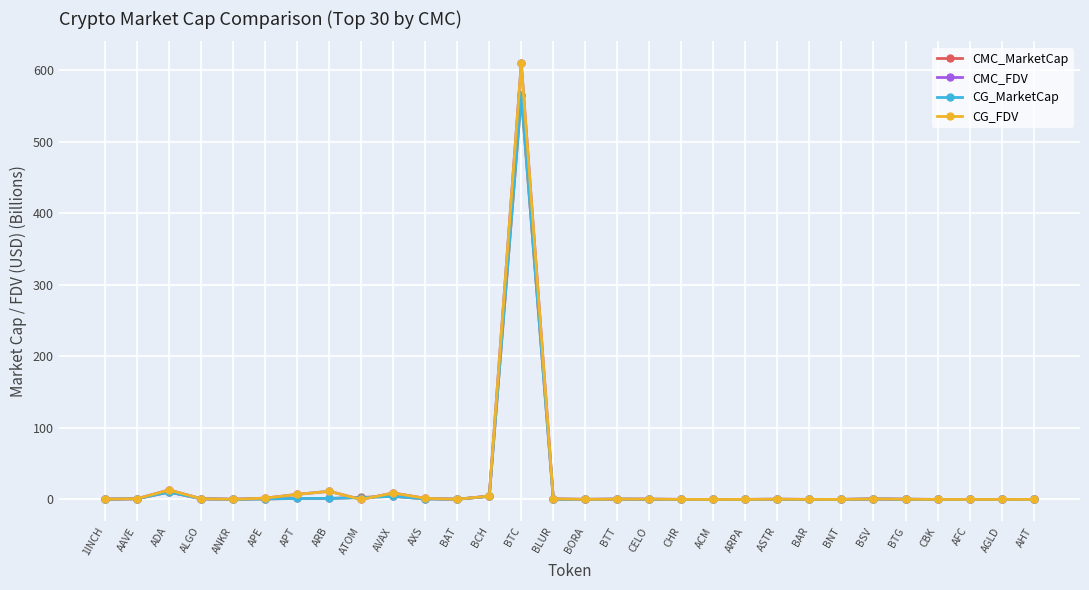

At which category is the sum across all series the highest?

BTC